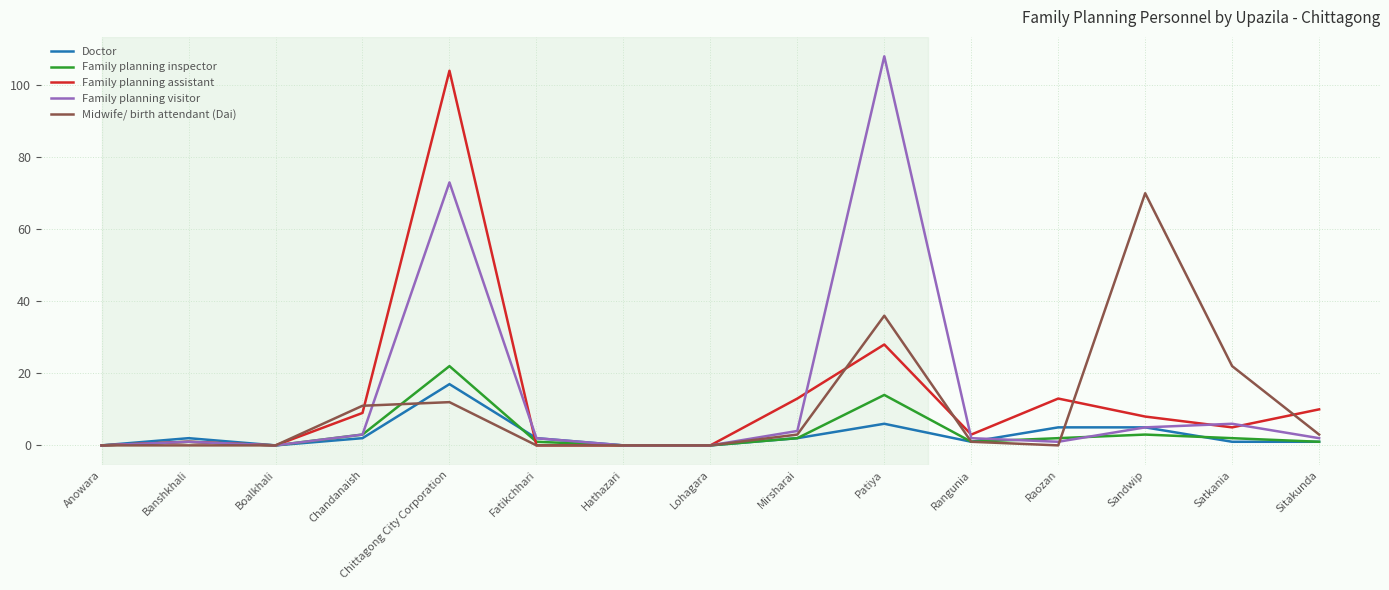

Rank the series at Chittagong City Corporation from highest to lowest value.

Family planning assistant, Family planning visitor, Family planning inspector, Doctor, Midwife/ birth attendant (Dai)